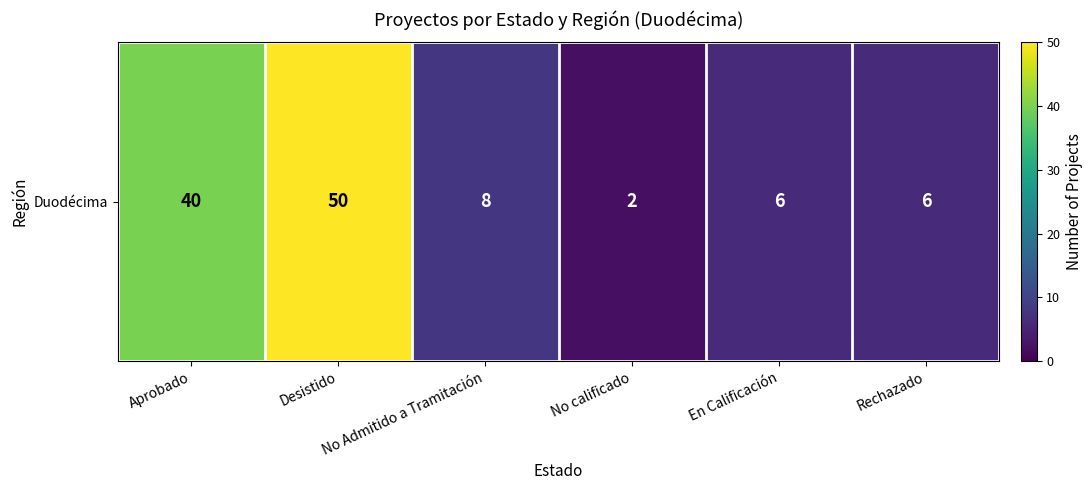

What is the smallest value displayed?

2